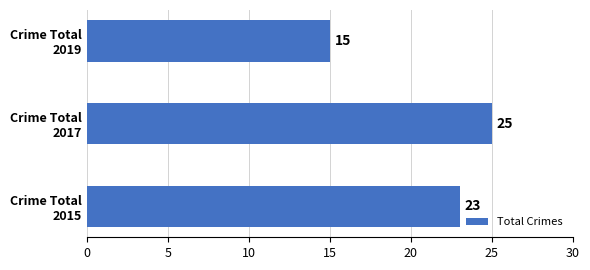

What is the minimum value shown in the chart?

15